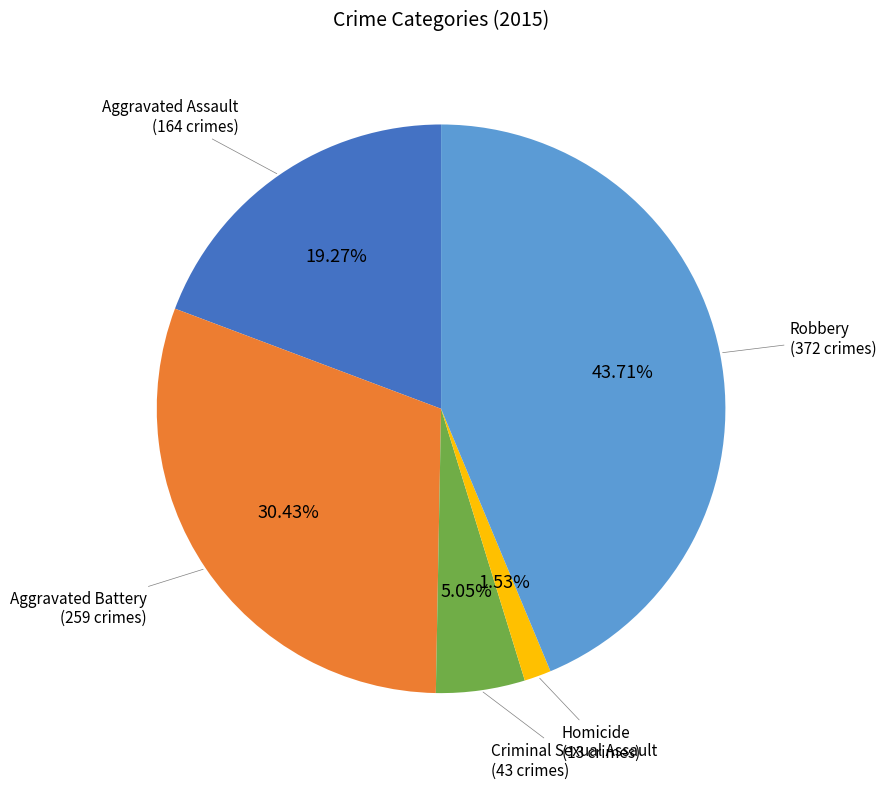

To the nearest percent, what is the average slice percentage?

20%